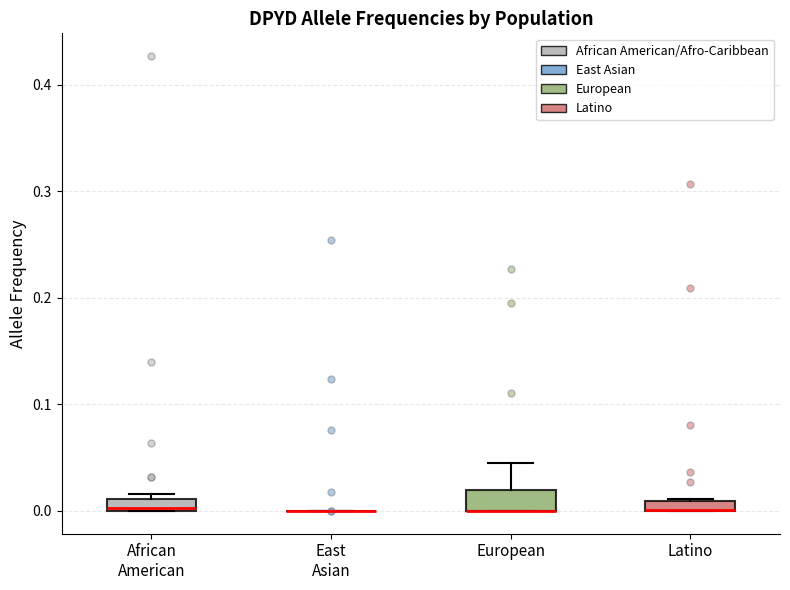

Where is the upper edge of the box for African American on the y-axis? The values are not printed on the chart, so give them approximately, as read against the axis.

0.01